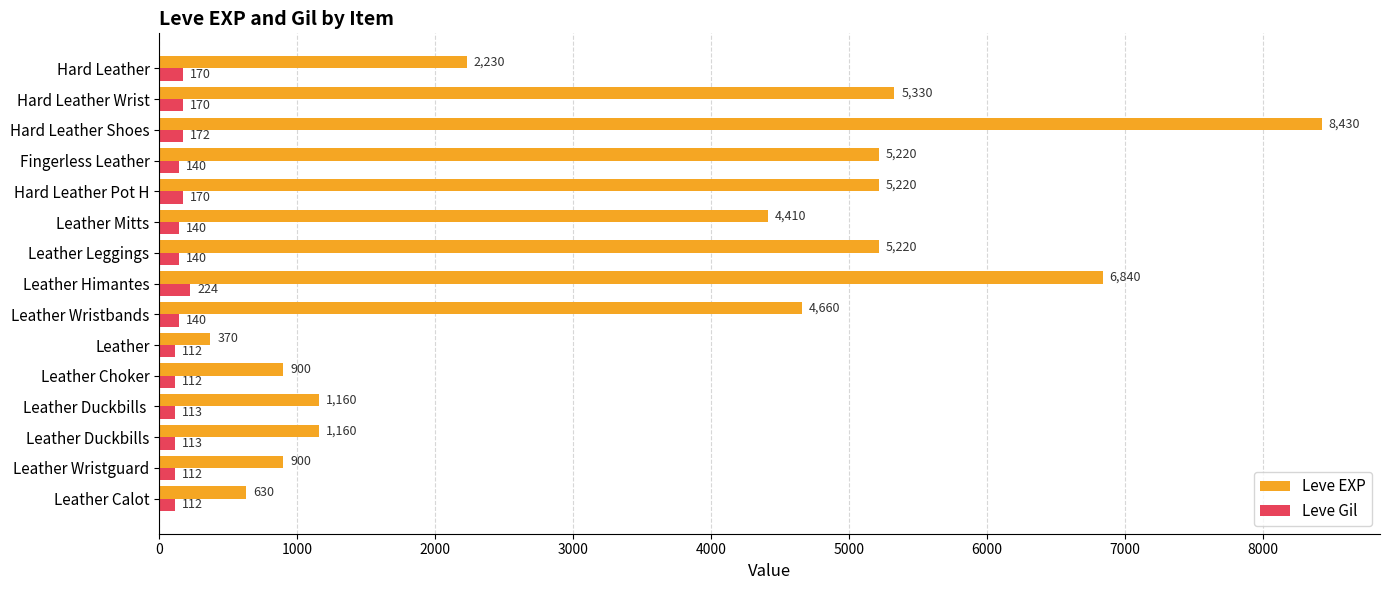

Rank the series by their maximum value, from lowest to highest.

Leve Gil, Leve EXP